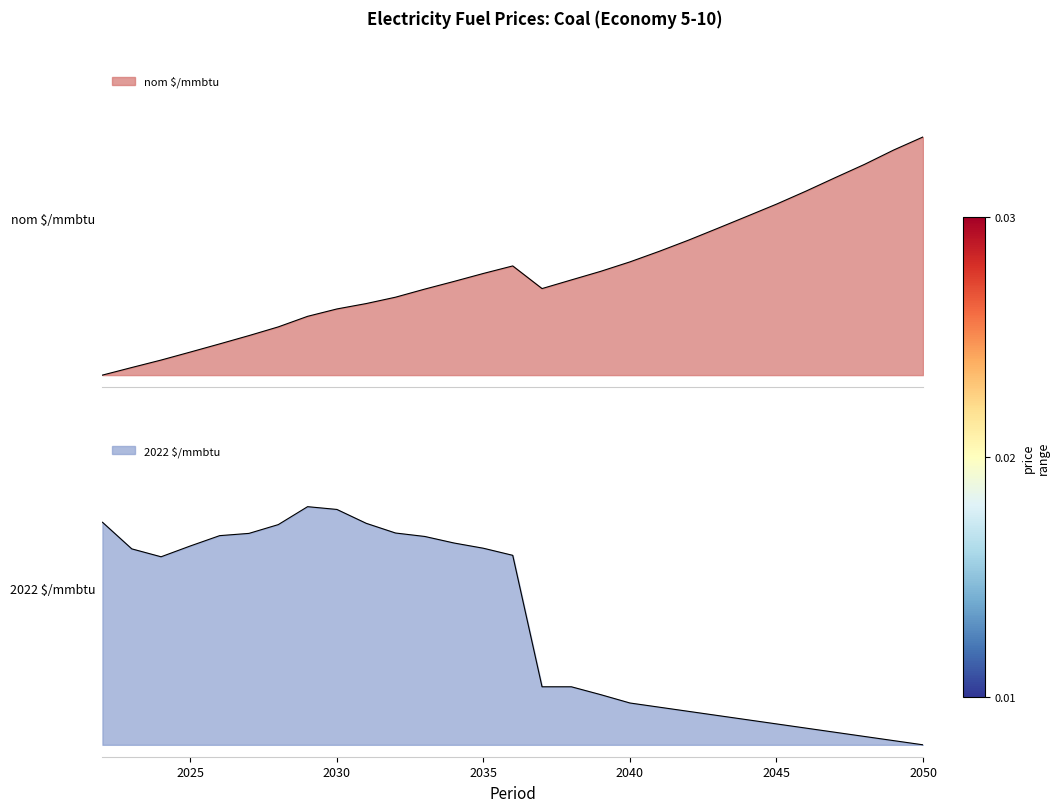

How many lines are shown in the chart?

2